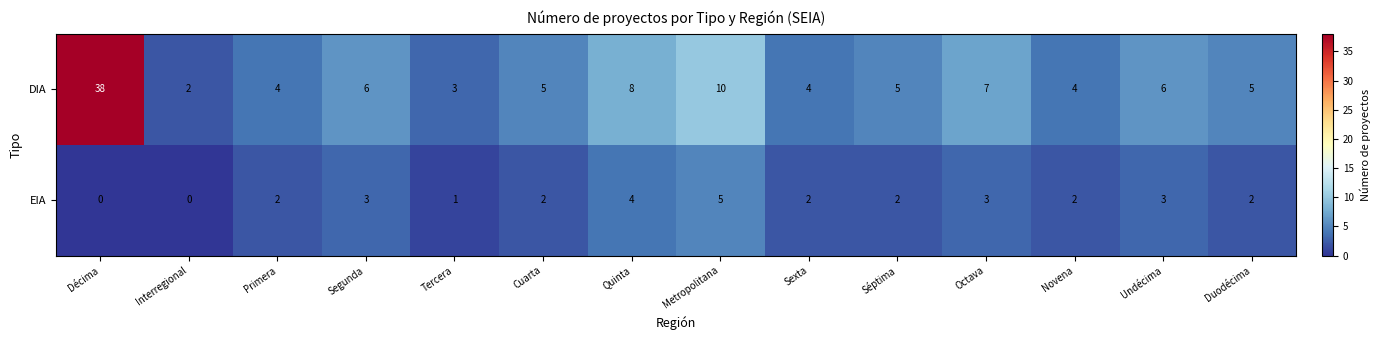

List the series in order of their peak value, highest first.

DIA, EIA